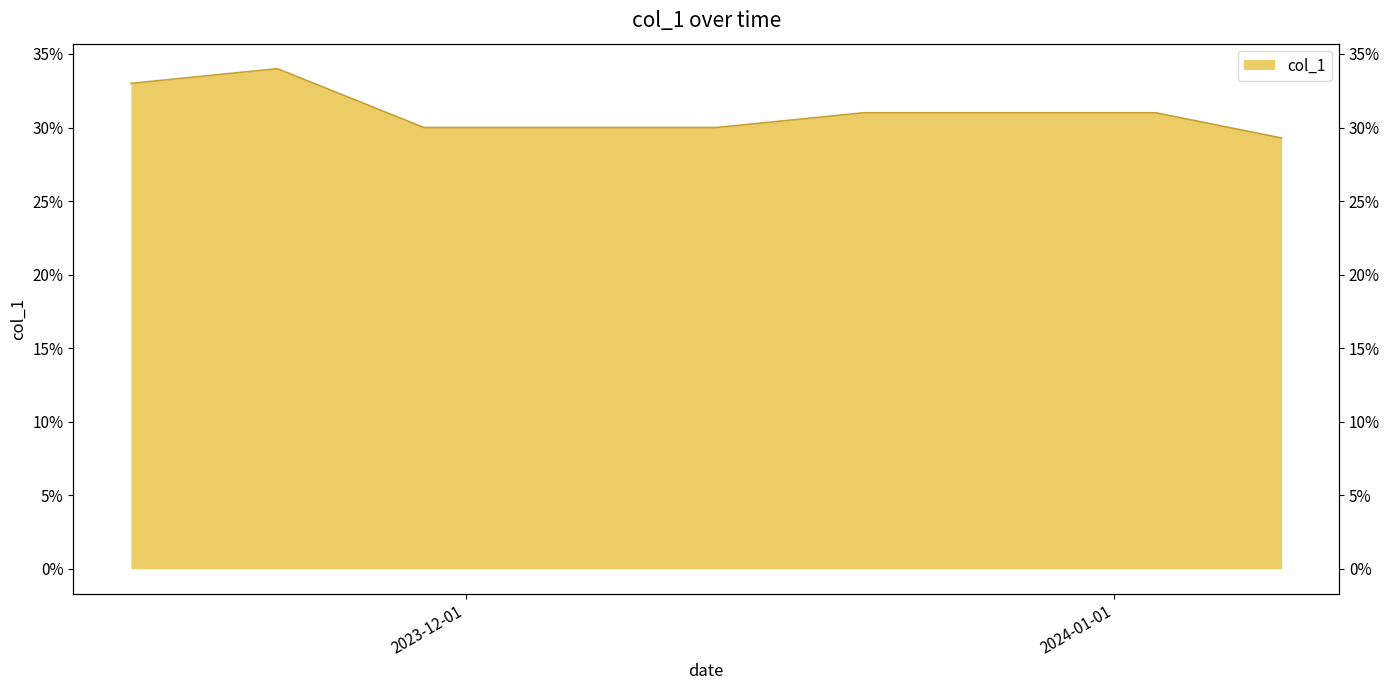

What is the average value?

0.3